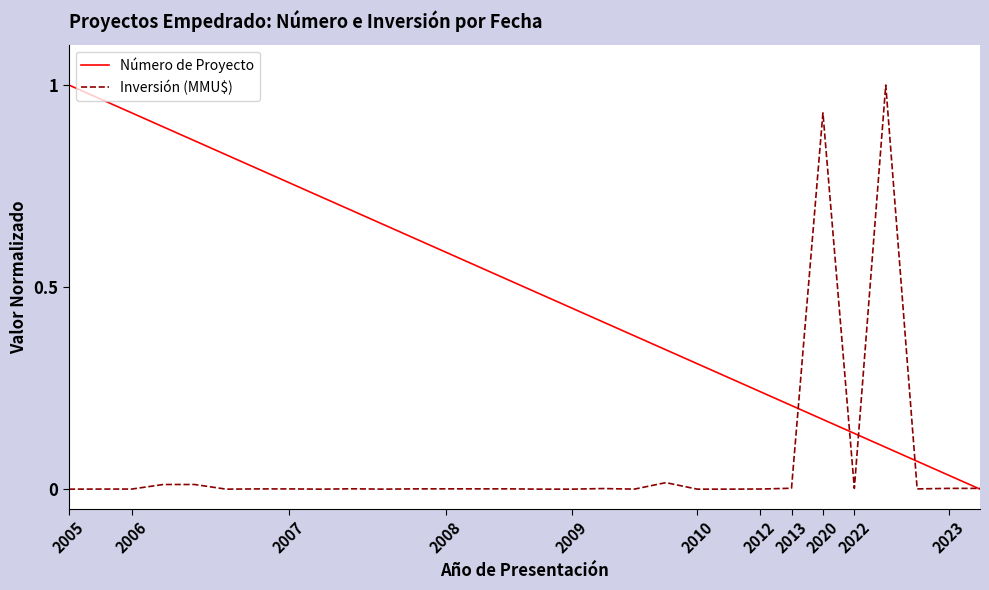

What is the sum of all Inversión (MMU$) values?

2.0